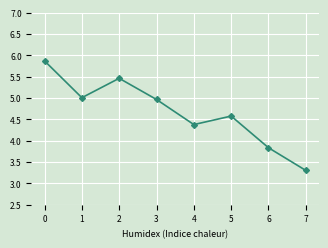

What is the value of the 7th point from the left?

3.8